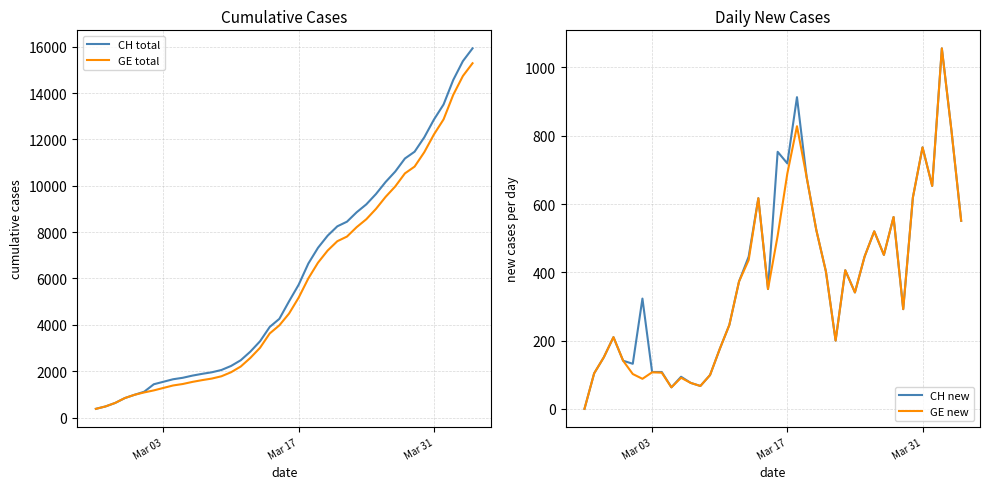

What is the value of the CH total point at the 29th from the left?

9196